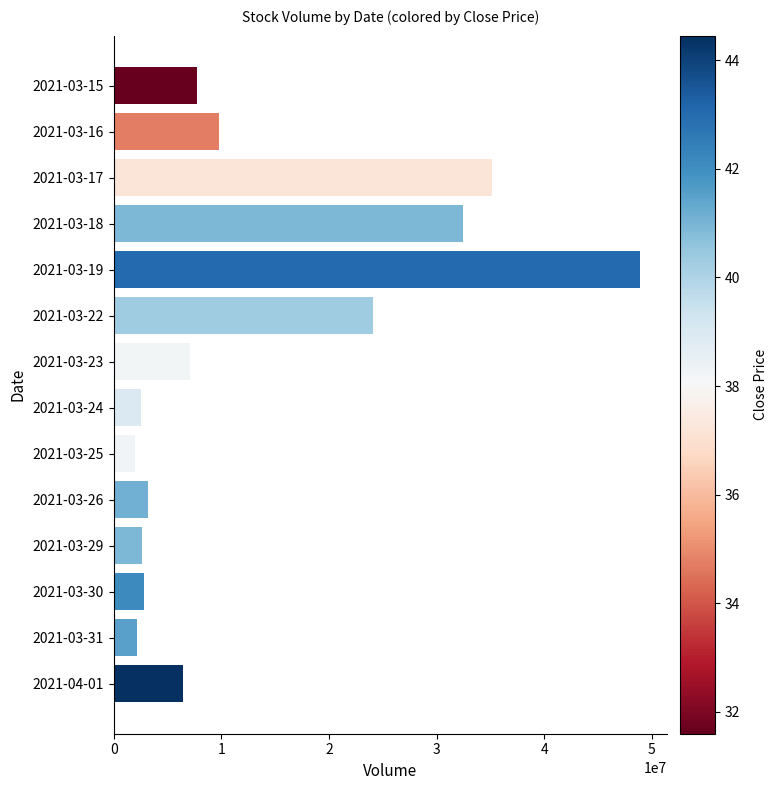

The value at 2021-03-29 is 2609846. True or false?

True